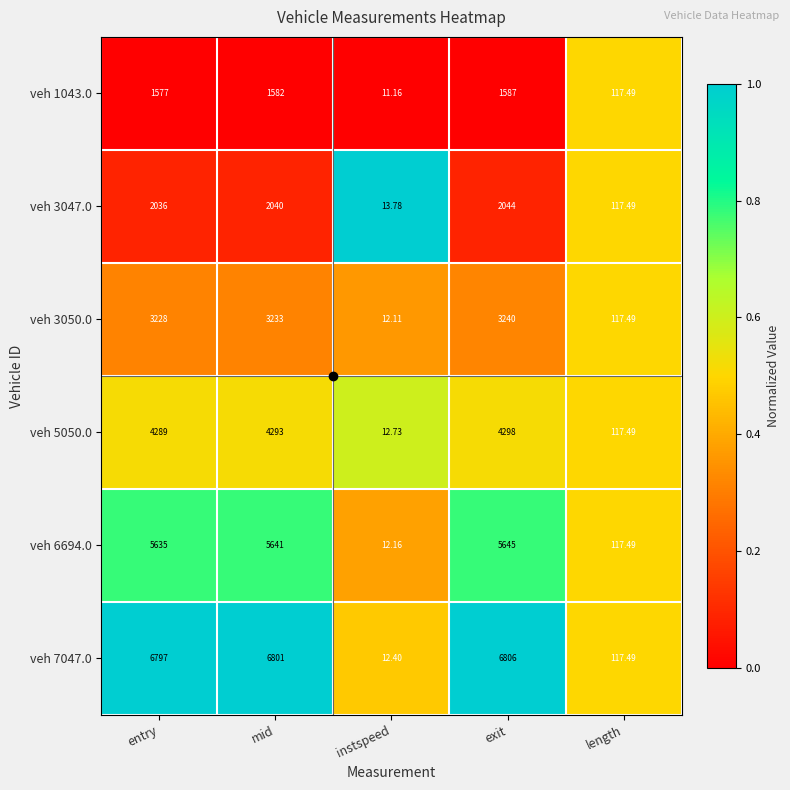

Is the value of veh 3050.0 at exit greater than the value of veh 7047.0 at exit?

No